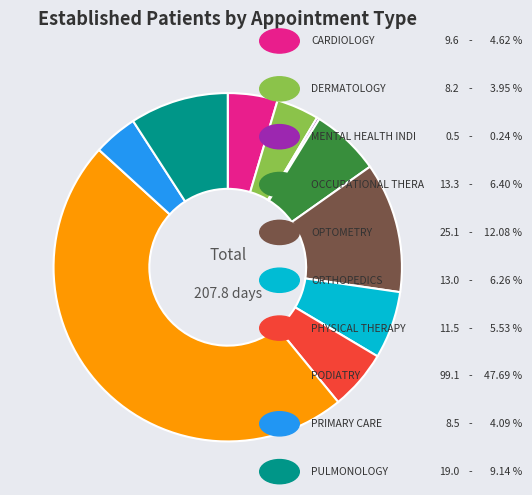

Is there any slice that represents more than half of the pie?

No